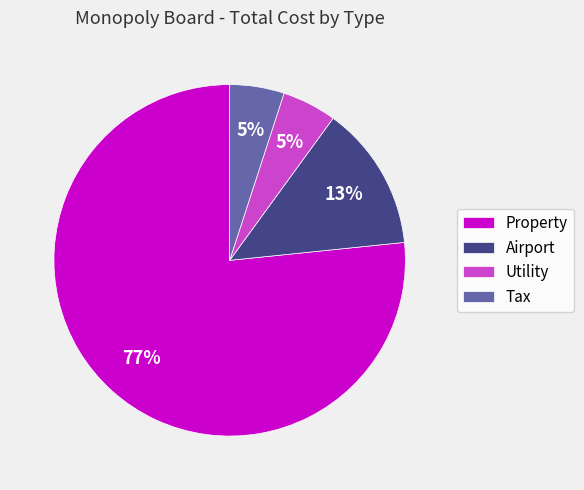

Combined, do Utility and Airport account for over 50%?

No